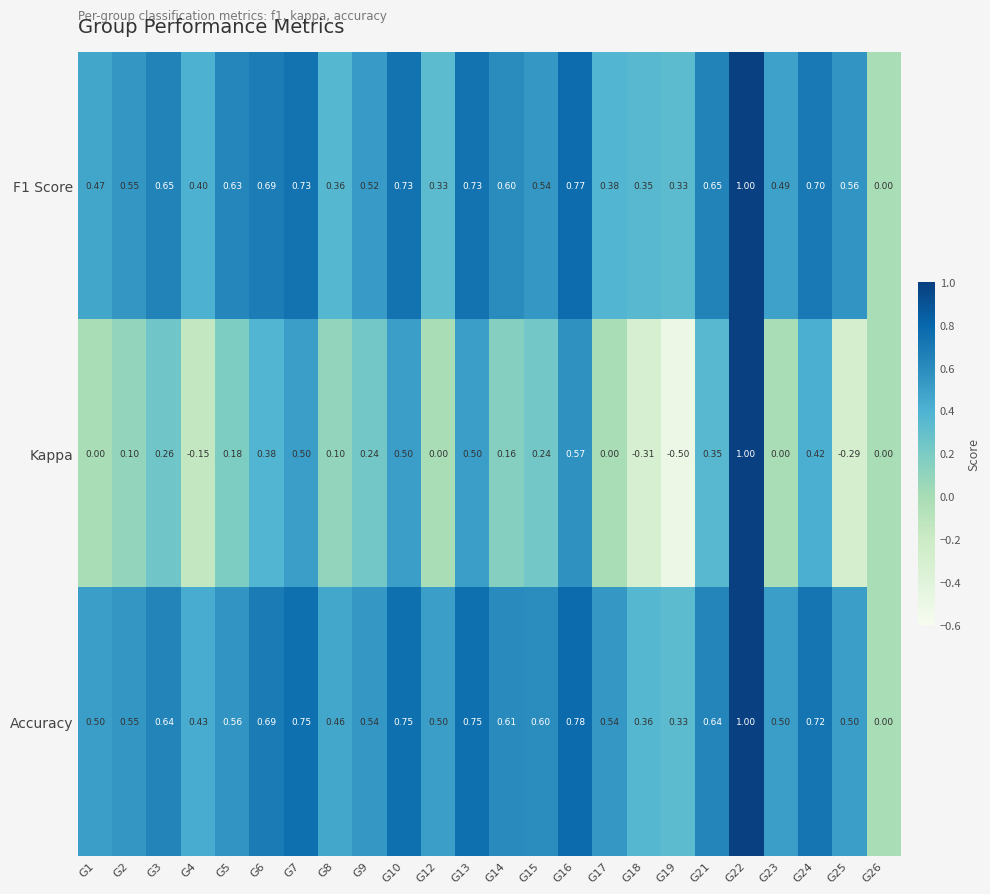

Is the value of Kappa at G24 greater than the value of F1 Score at G6?

No